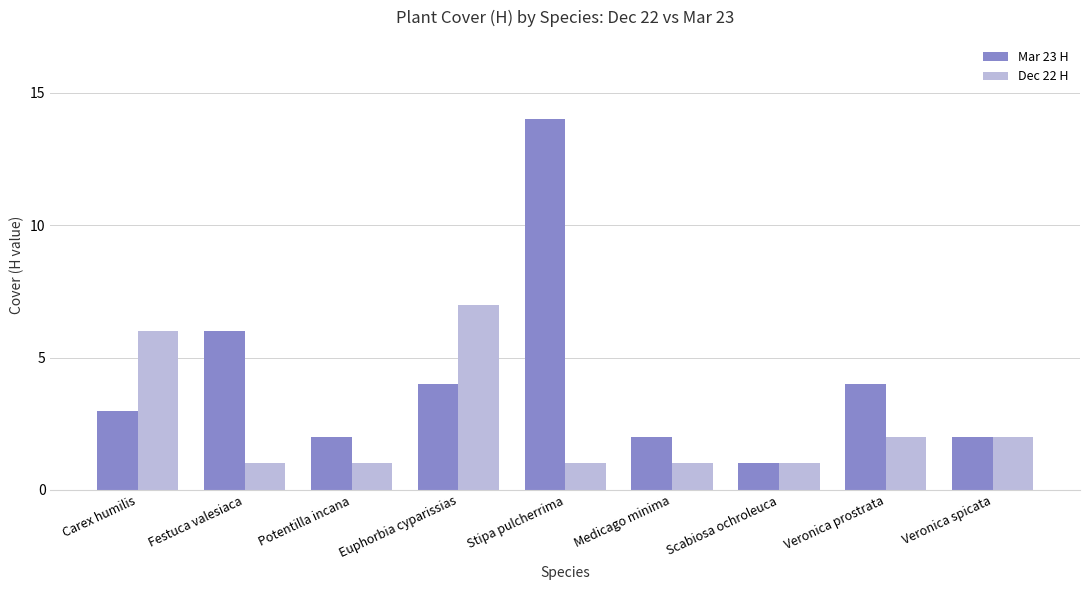

What is the greatest value displayed?

14